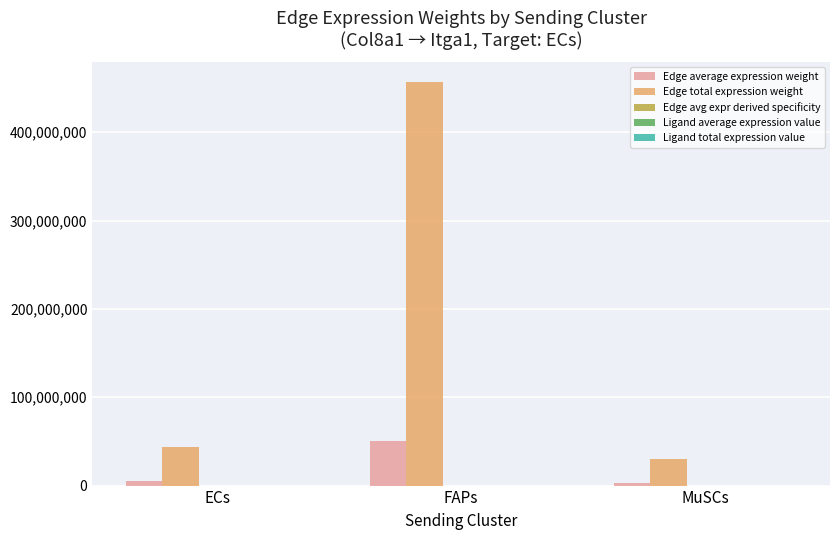

Between FAPs and MuSCs, which series saw the biggest shift?

Edge total expression weight